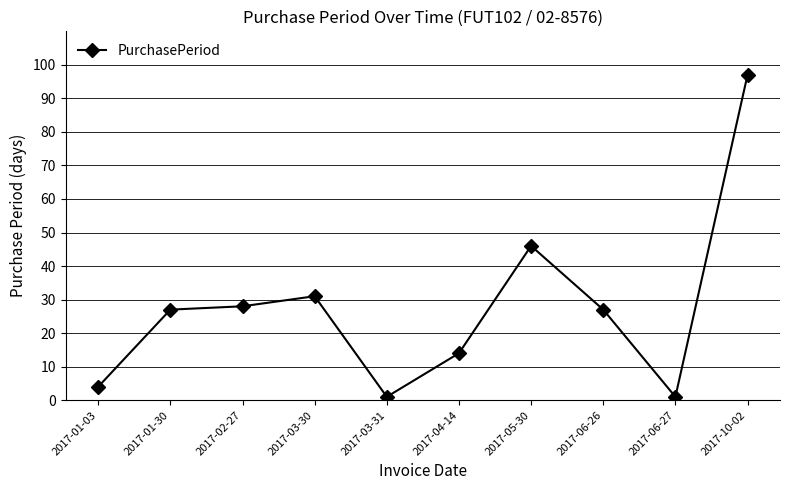

What is the maximum value shown in the chart?

97